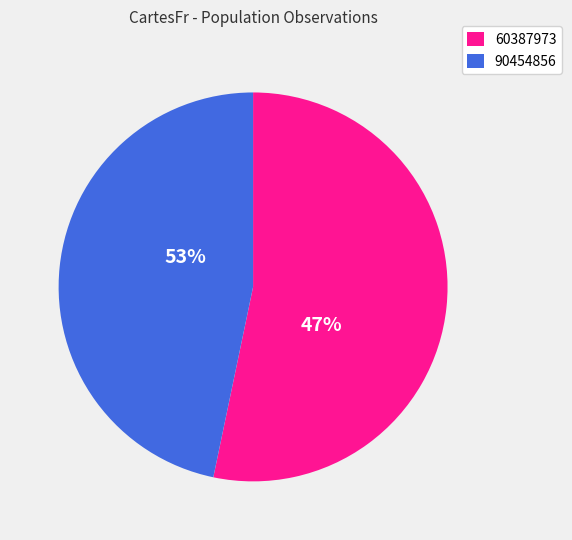

To the nearest percent, what is the average slice percentage?

50%